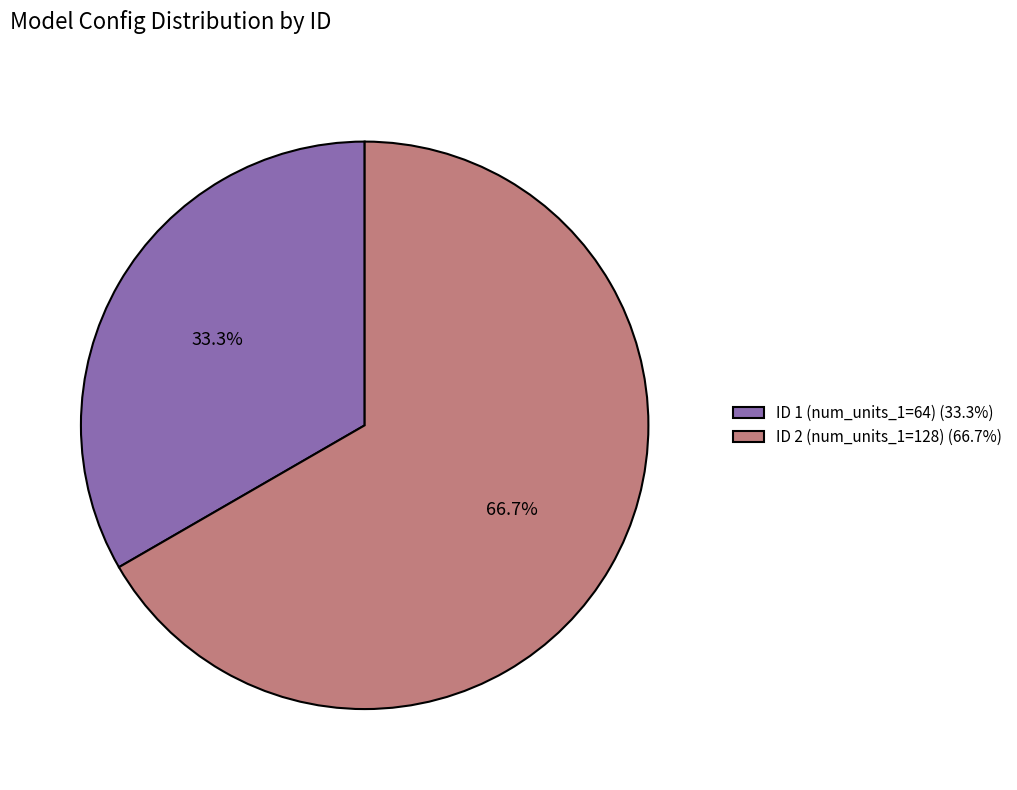

How many segments does this pie chart have?

2